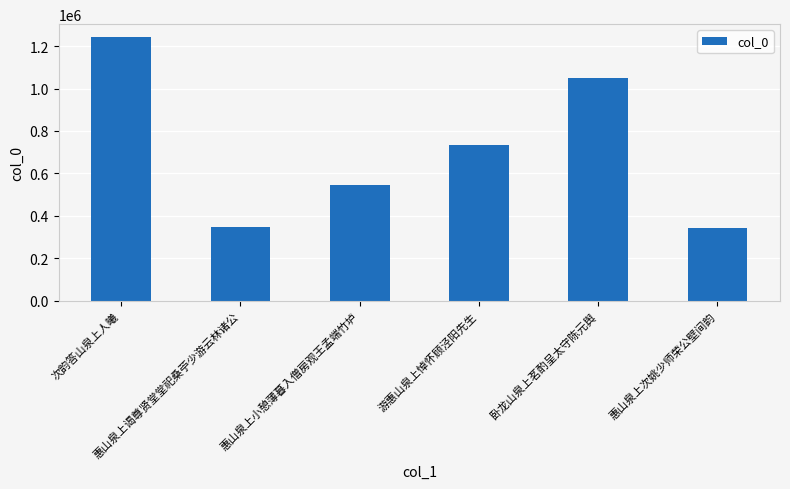

The value at 惠山泉上次姚少师荣公壁间韵 is 341484. True or false?

True